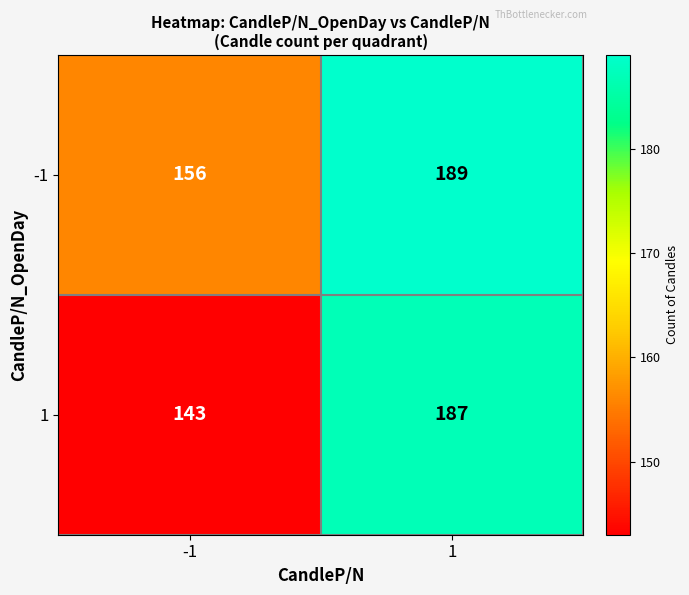

Which series has the largest range (max minus min)?

1